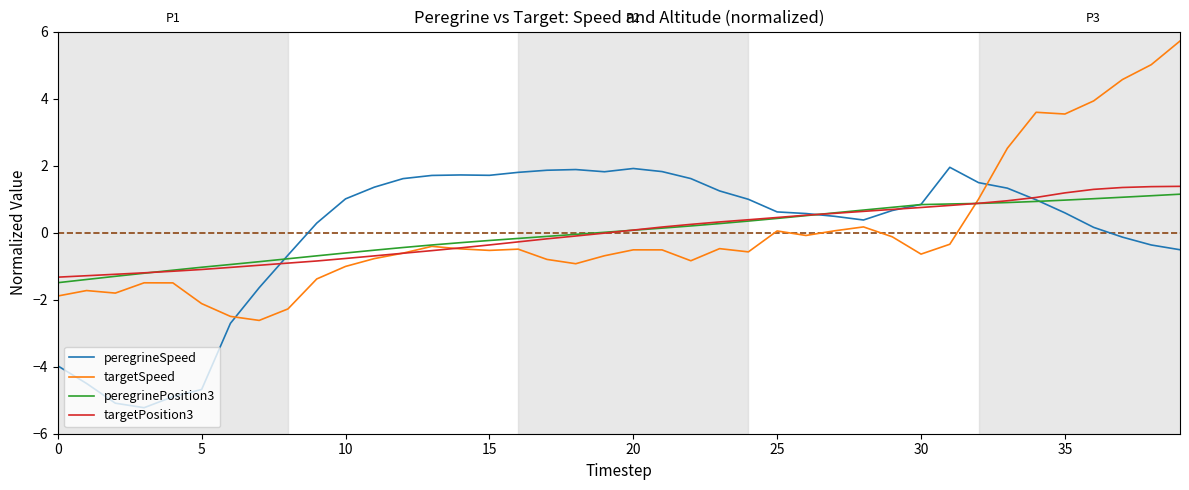

How many times do peregrineSpeed and targetSpeed cross each other?

2